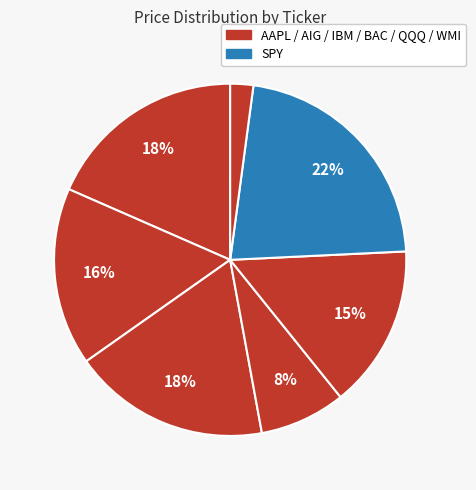

Count the number of slices in the pie.

7